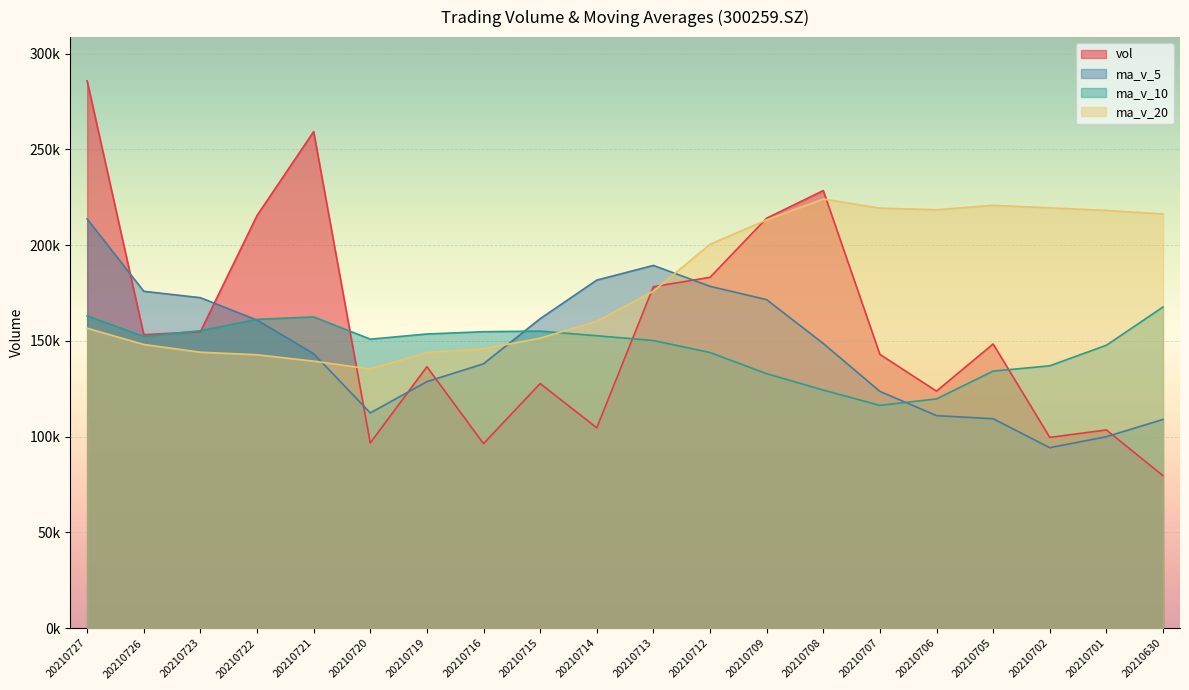

Which label corresponds to the smallest value in the chart?

20210630